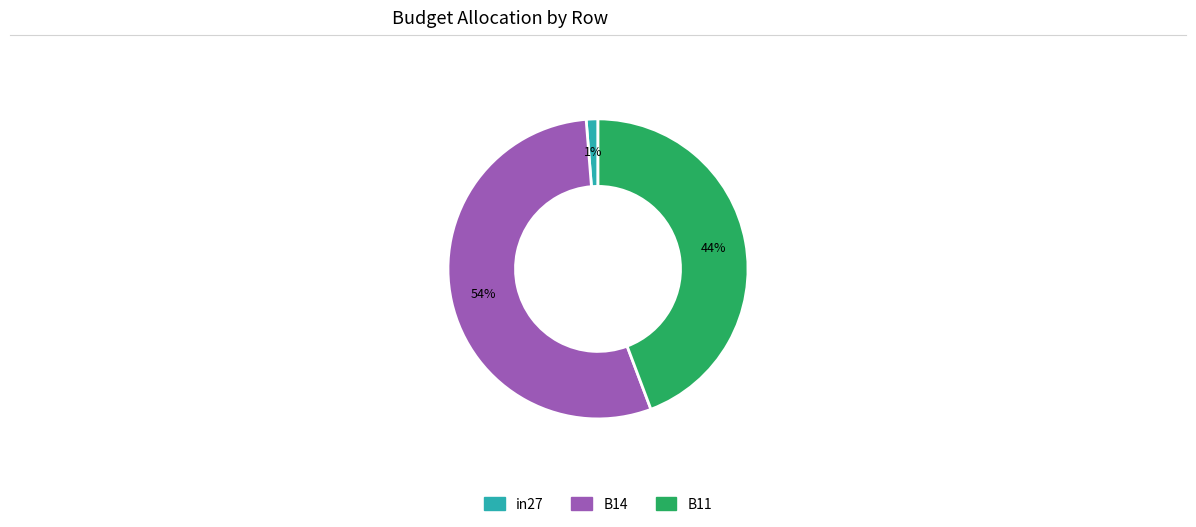

To the nearest percent, what portion does in27 represent?

1%